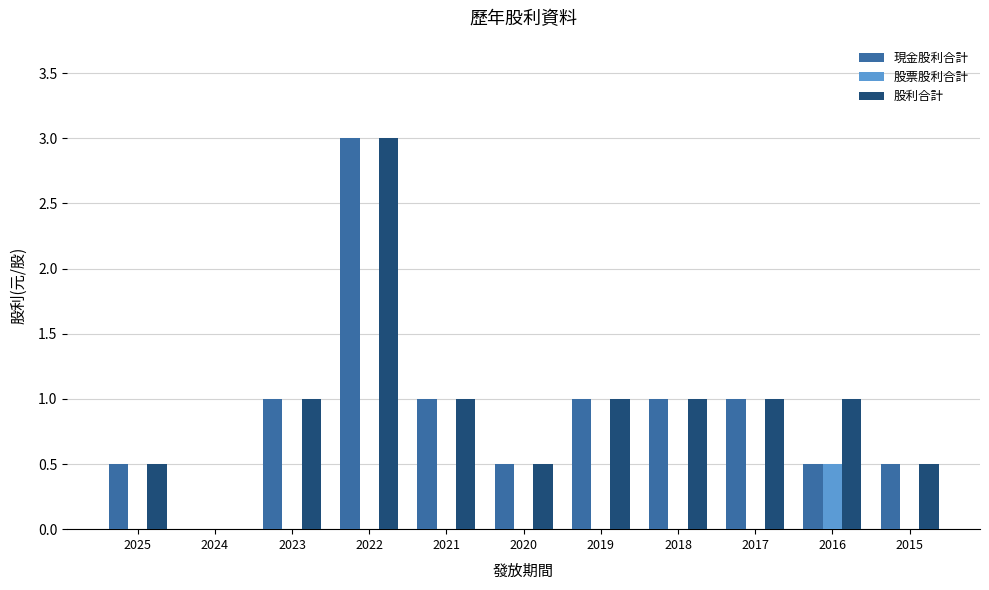

Which label corresponds to the largest value in the chart?

2022